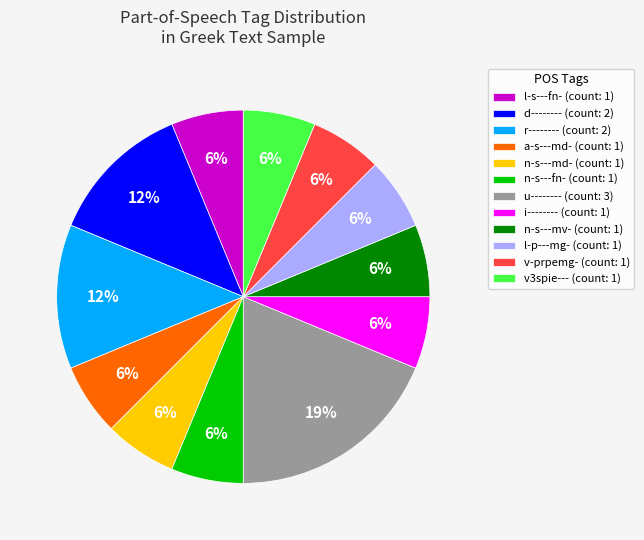

Which category has the biggest portion of the pie?

u-------- (count: 3)